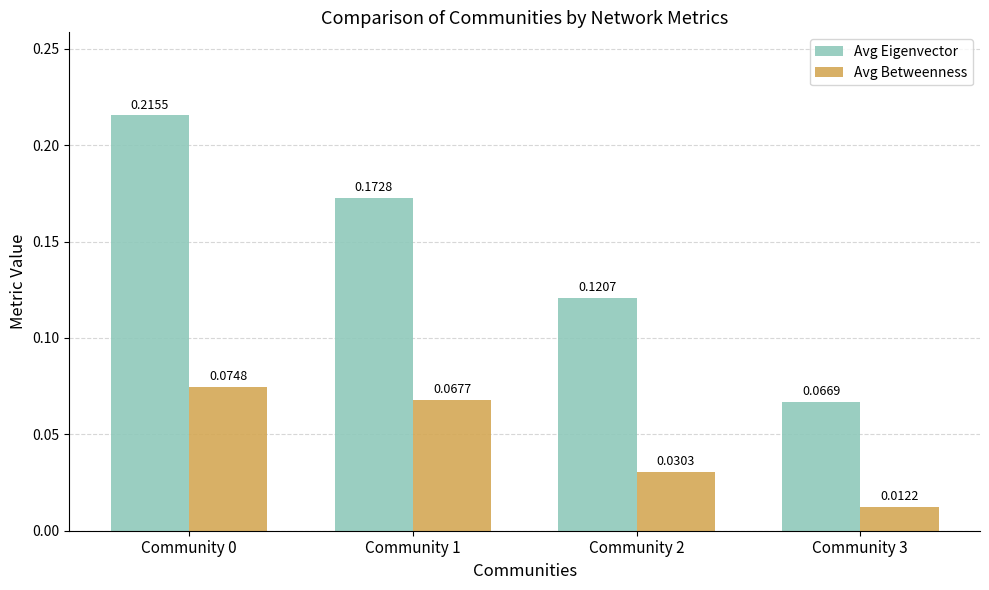

How many data points does each series have?

4